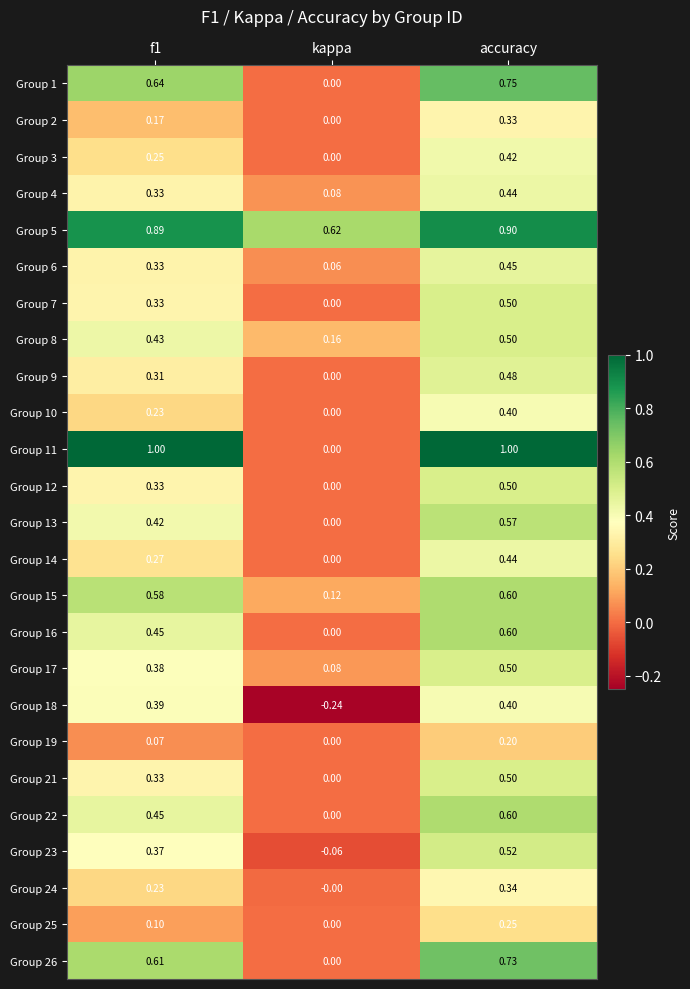

At which label is Group 12 closest to 0?

kappa